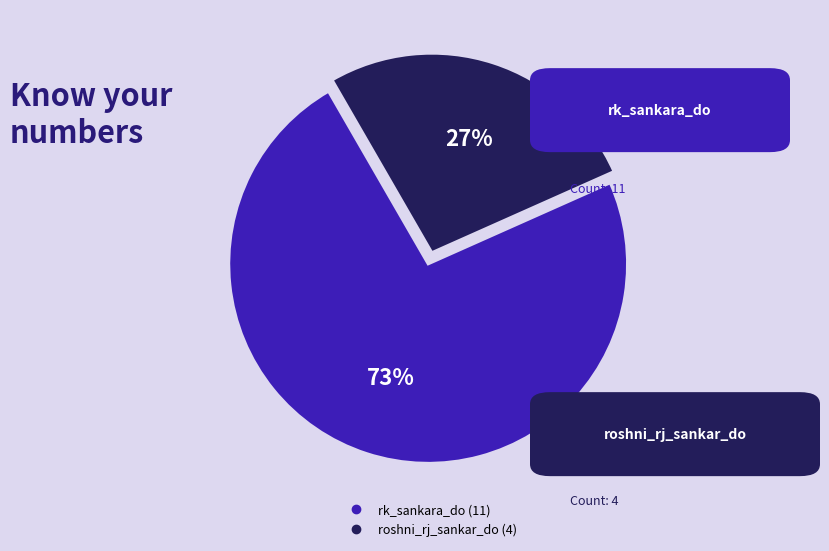

Is it true that roshni_rj_sankar_do is 17% of the pie?

False